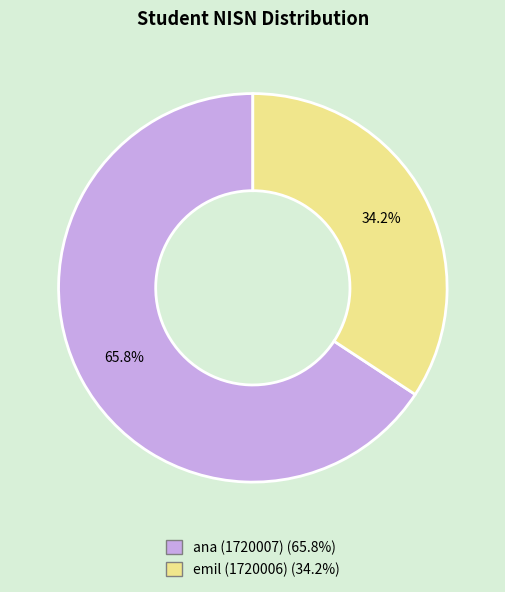

How many slices are in this pie chart?

2